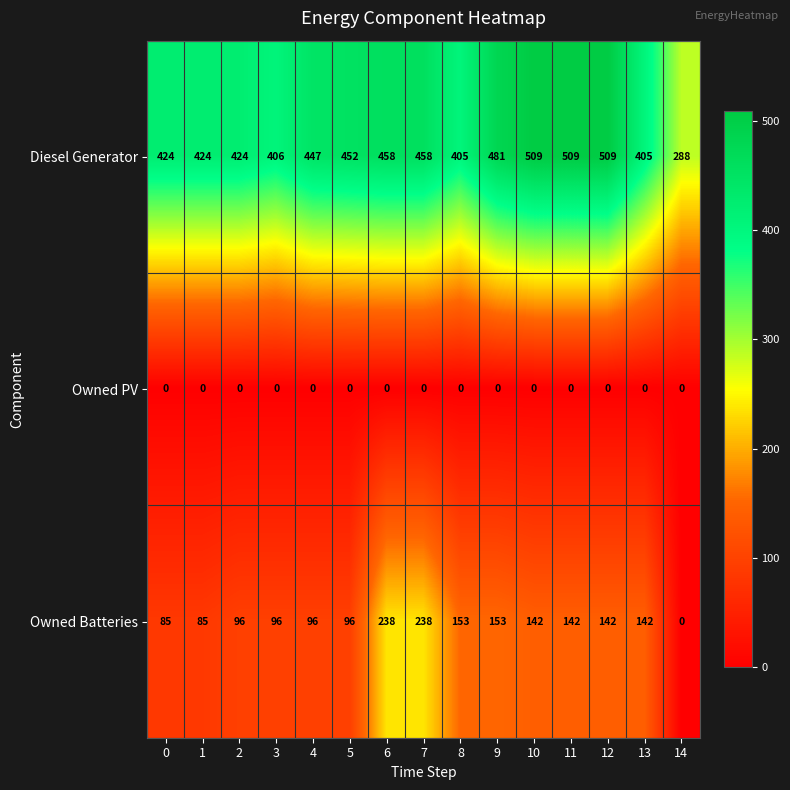

How many data points does each series have?

15